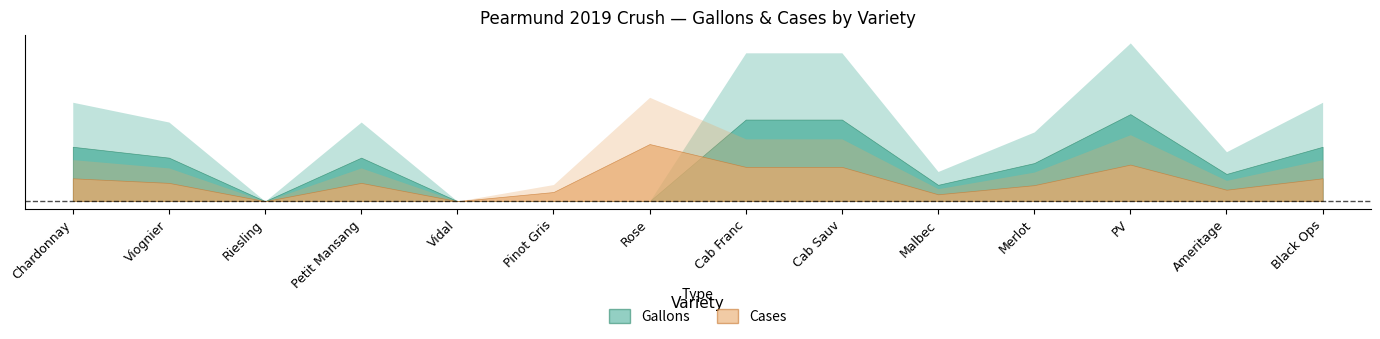

True or false: Cases and Gallons intersect in this chart.

True